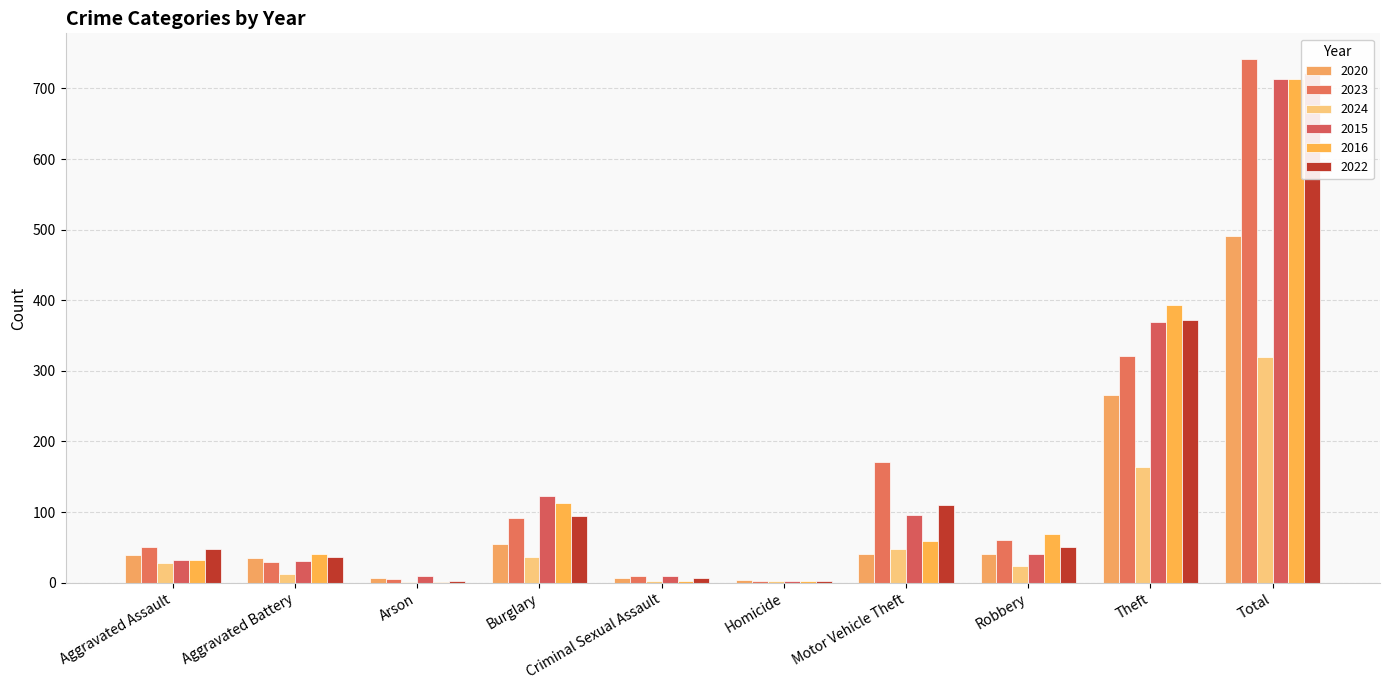

Reading right to left, list all the values displayed in this chart.

2020: 491	266	40	40	4	6	55	6	35	39
2023: 741	321	61	171	3	9	91	5	30	50
2024: 320	164	24	48	2	3	37	1	13	28
2015: 713	369	41	96	3	9	123	9	31	32
2016: 714	394	69	59	2	3	113	1	41	32
2022: 722	372	50	110	2	7	95	2	36	48